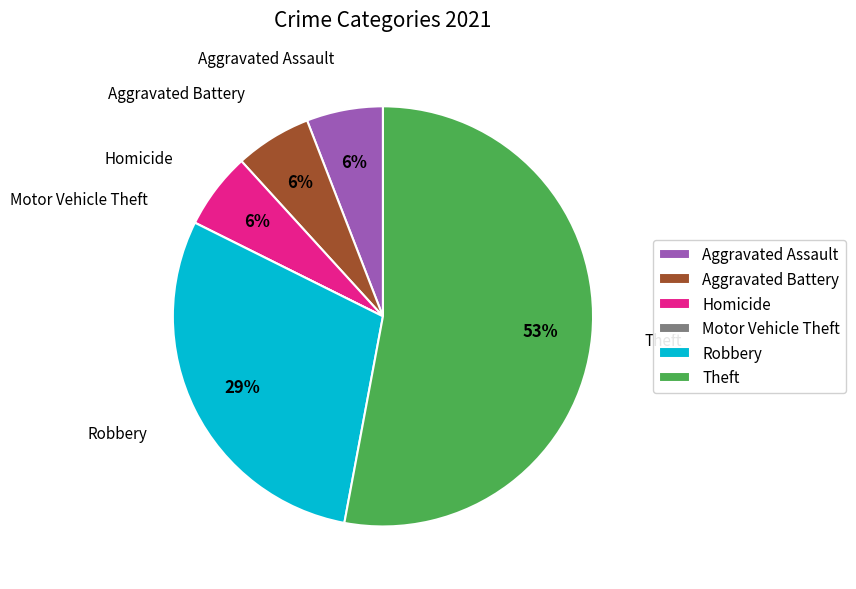

Is there any slice that represents more than half of the pie?

Yes